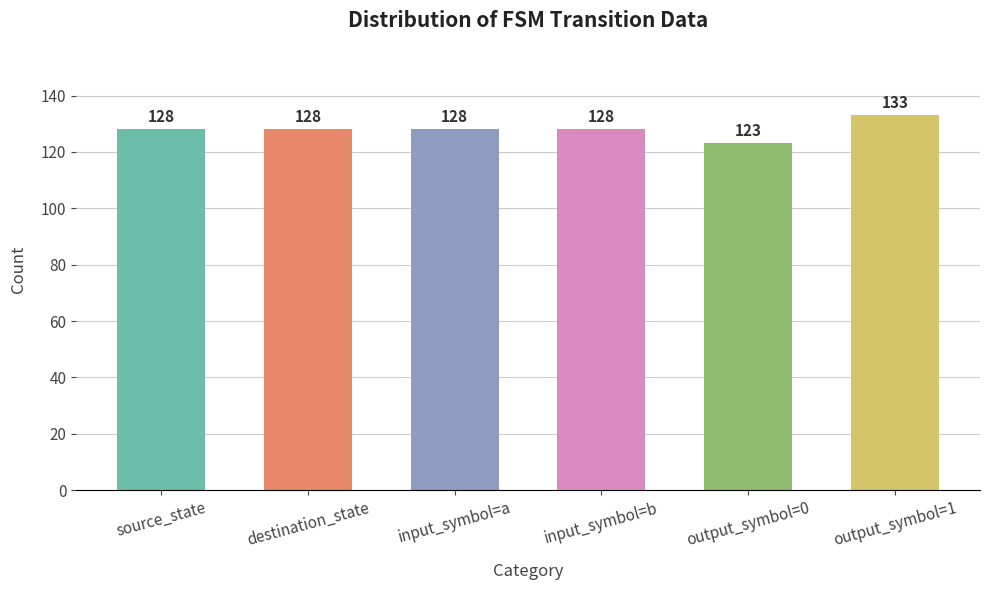

What is the maximum value shown in the chart?

133